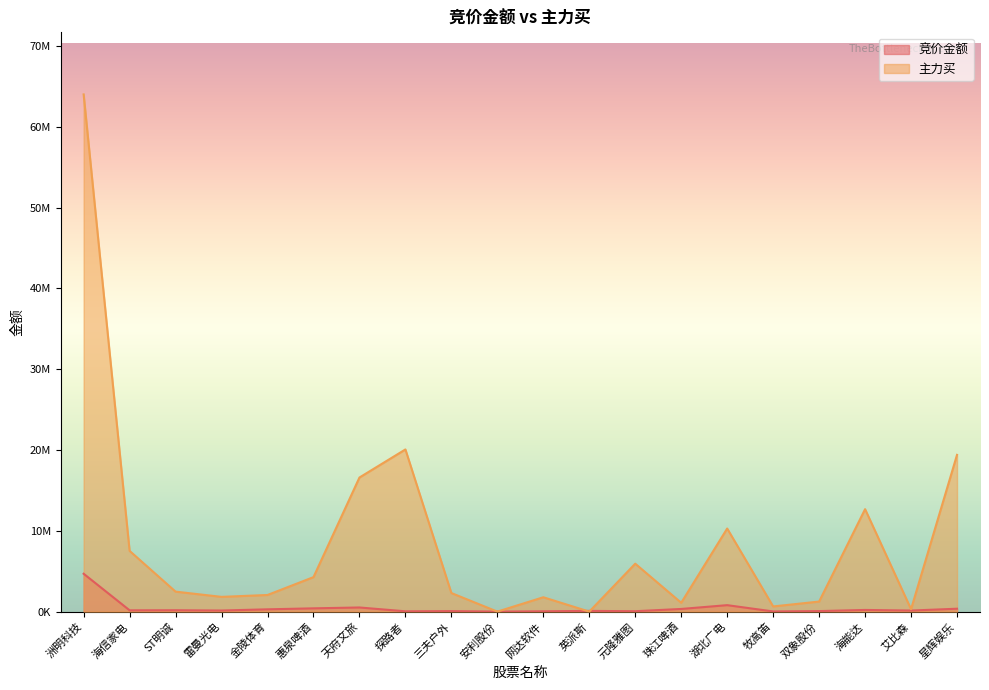

What is the label of the 9th point from the left?

三夫户外